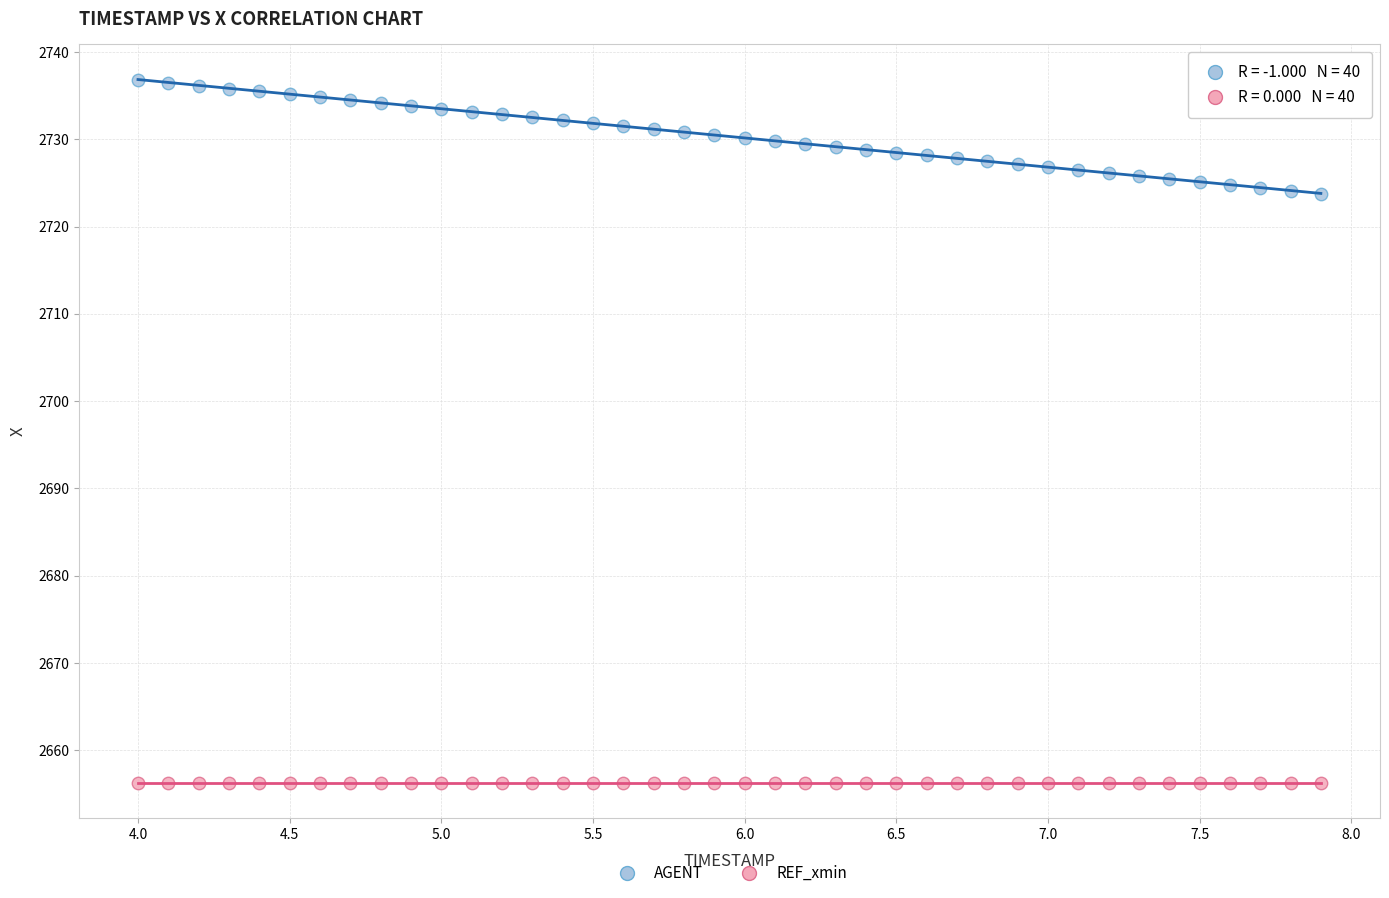

Which series reaches the maximum Y coordinate?

AGENT